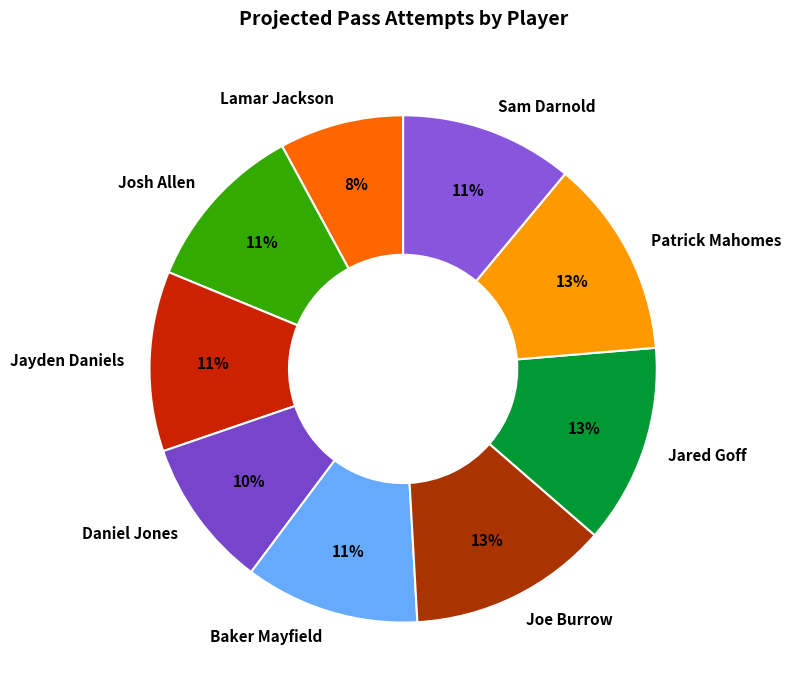

Which slice is the smallest?

Lamar Jackson